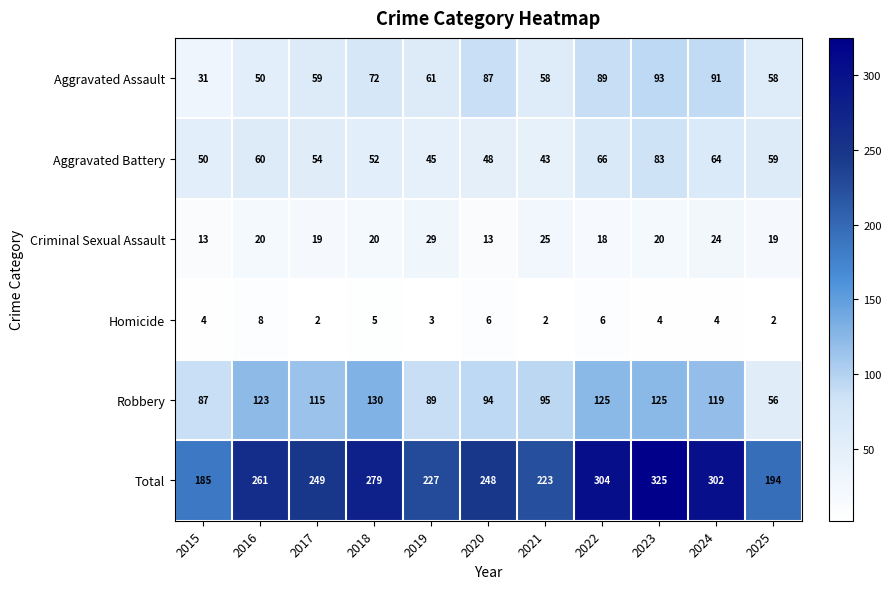

Is the value of Criminal Sexual Assault at 2019 greater than the value of Aggravated Battery at 2016?

No